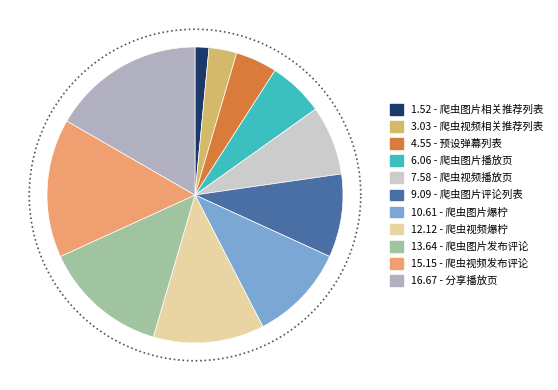

To the nearest percent, what is the difference between the largest and smallest slice percentages?

15%